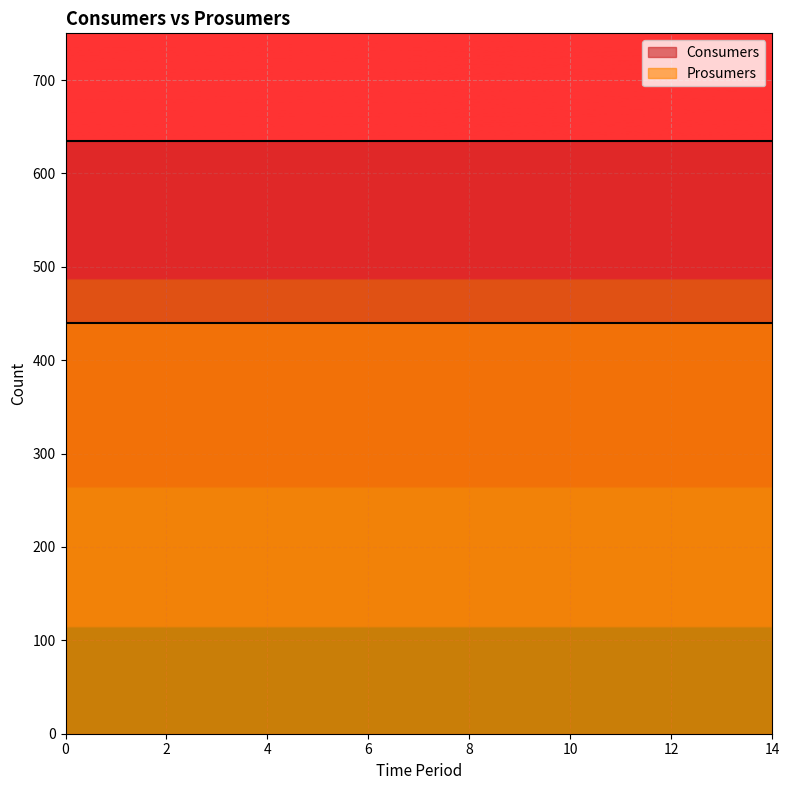

What are all the series names shown in the legend?

Consumers, Prosumers